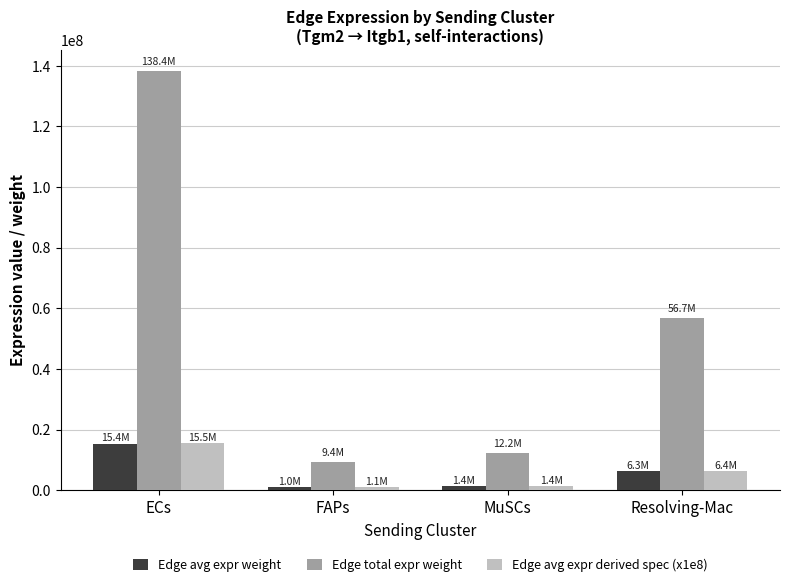

How many groups of bars are there?

4